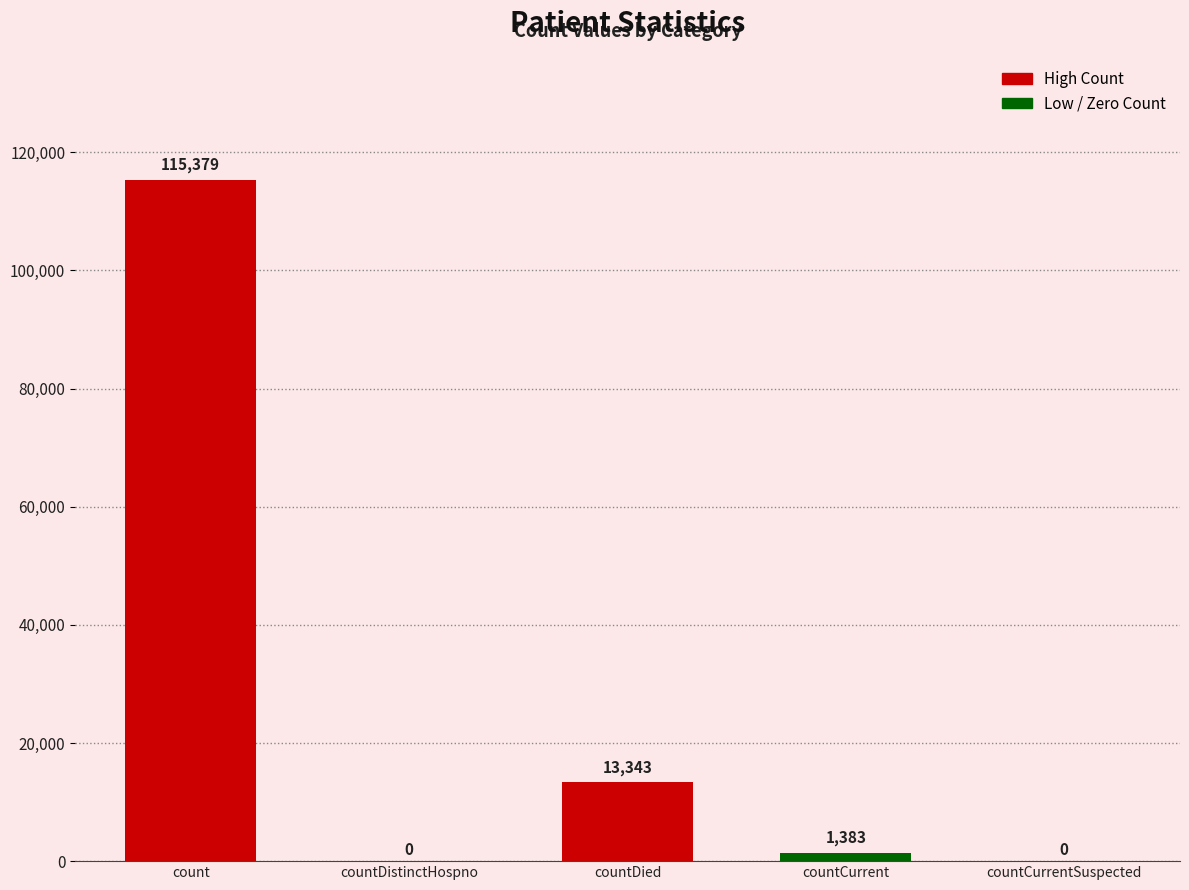

Reading left to right, what are all the values shown in this chart?

115379	0	13343	1383	0